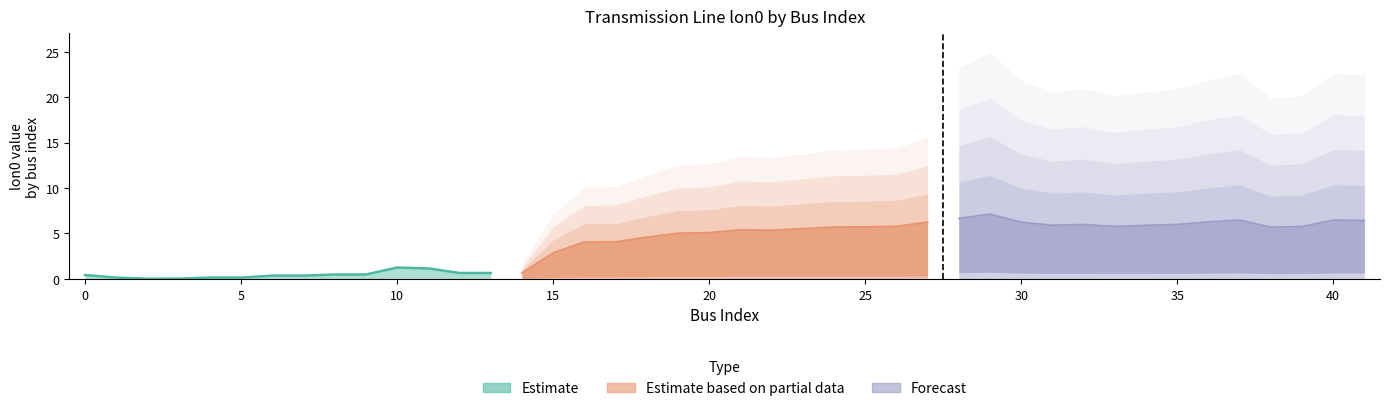

How many values in Estimate_lon0 are above zero?

13